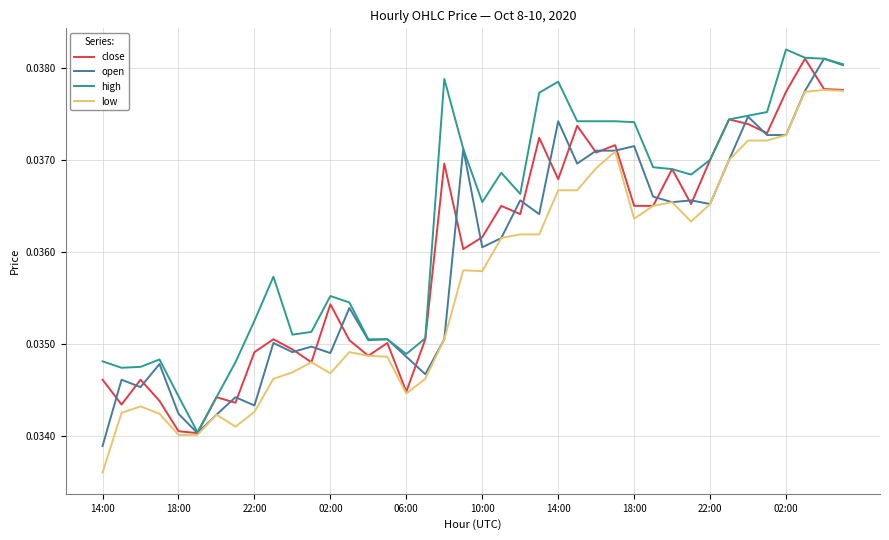

What are all the series names shown in the legend?

close, open, high, low